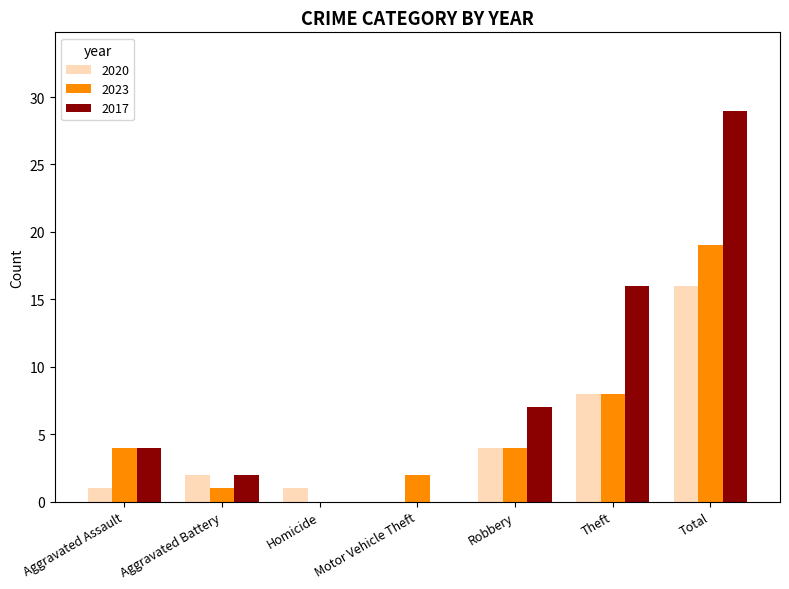

Is it true that 2023 equals 1 at Aggravated Battery?

True